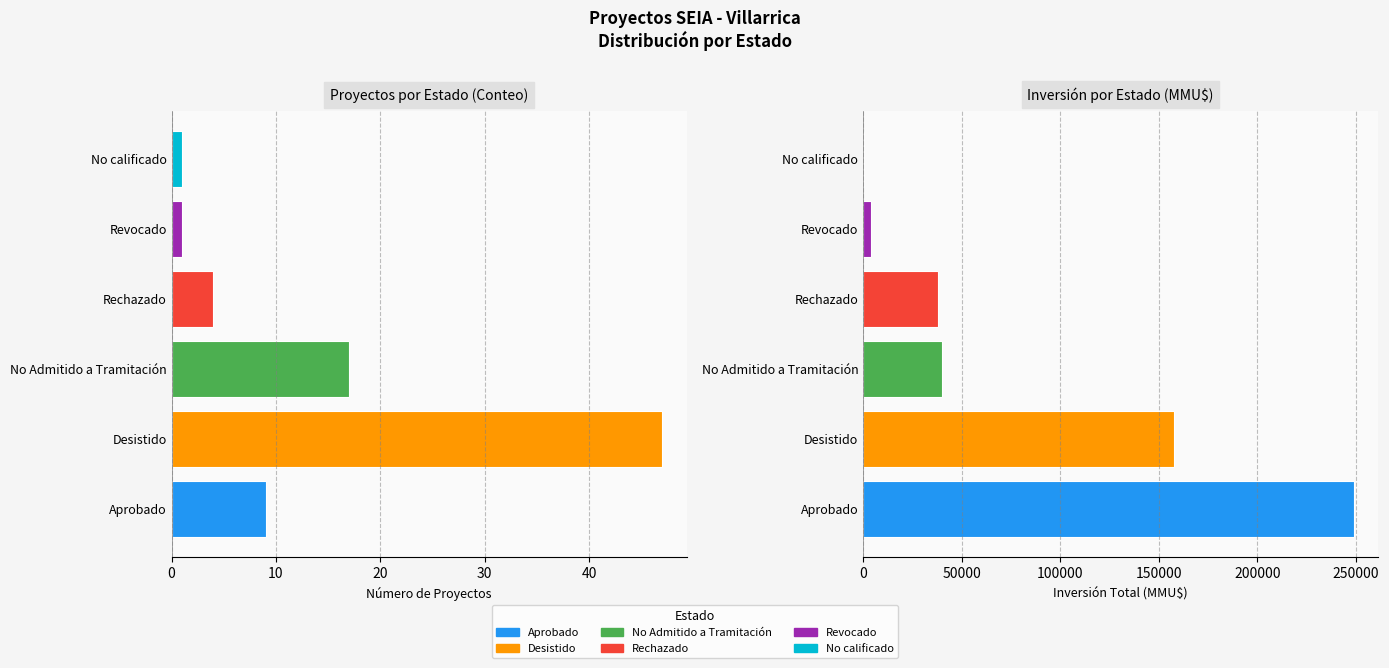

The value at Desistido is 67. True or false?

False